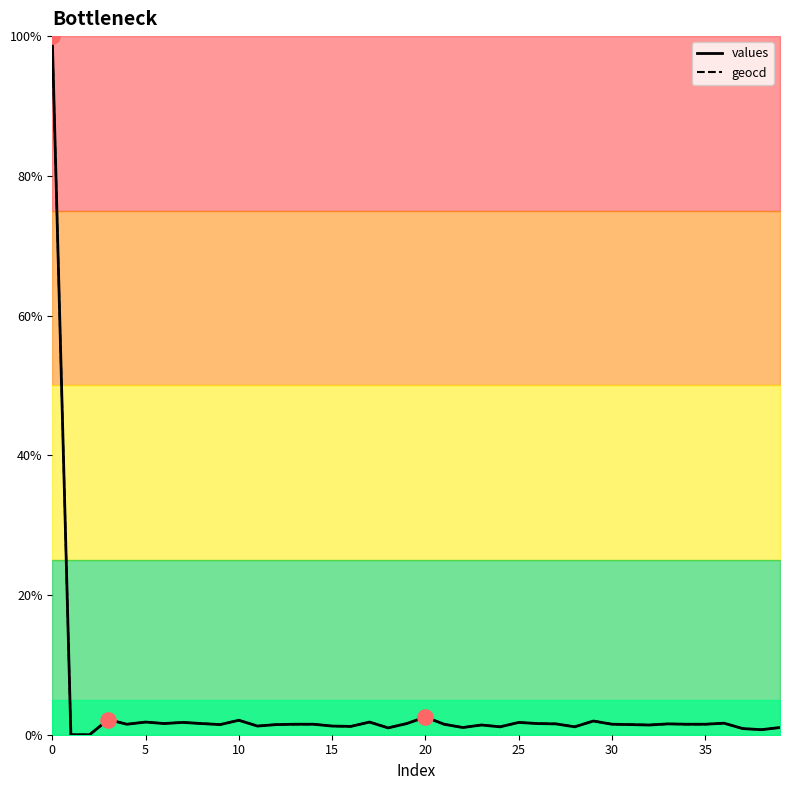

Which series contains the lowest Y value?

values